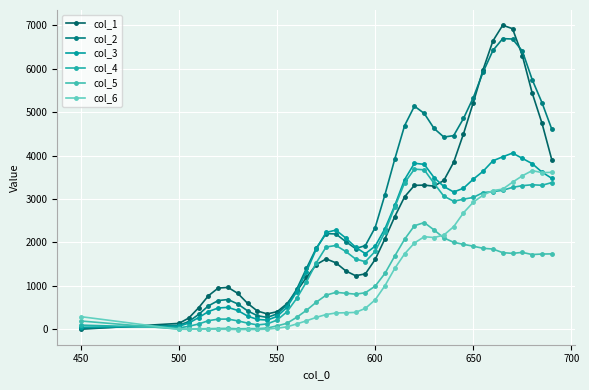

What is the value of the col_5 point at the 16th from the left?

624